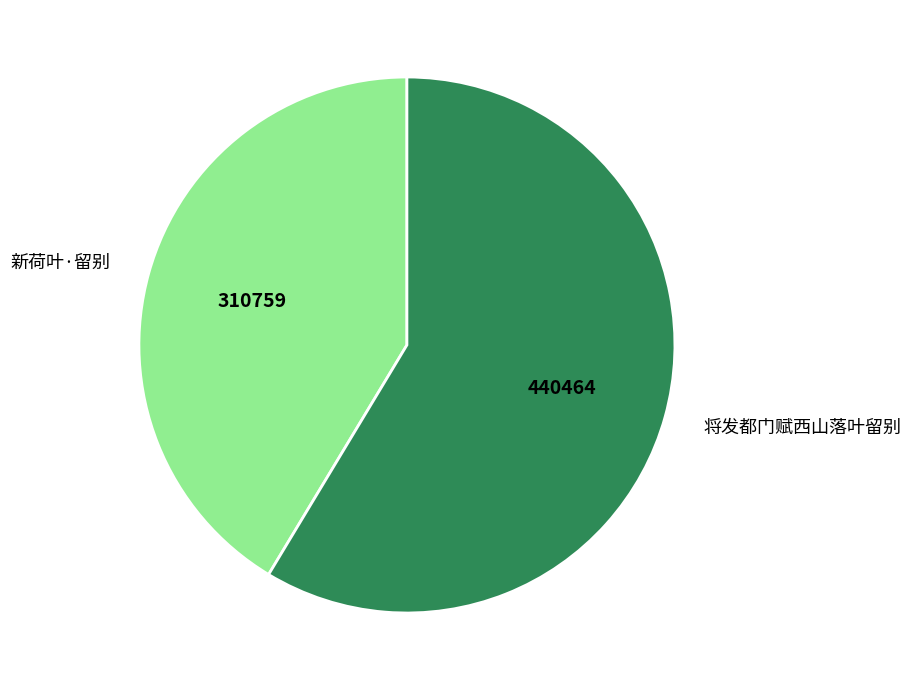

Which category accounts for the majority?

将发都门赋西山落叶留别